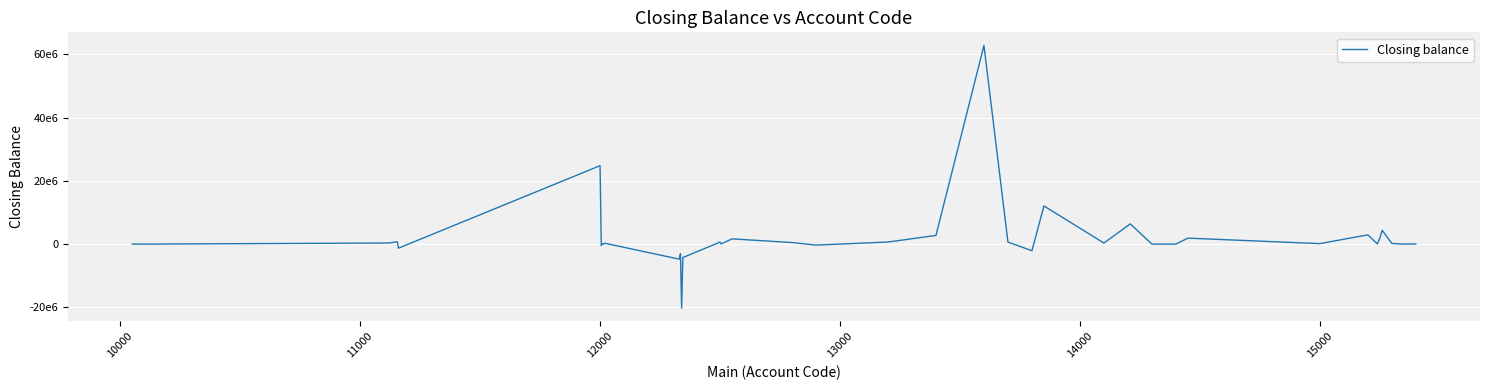

Does the chart display data point markers on the line(s)?

No